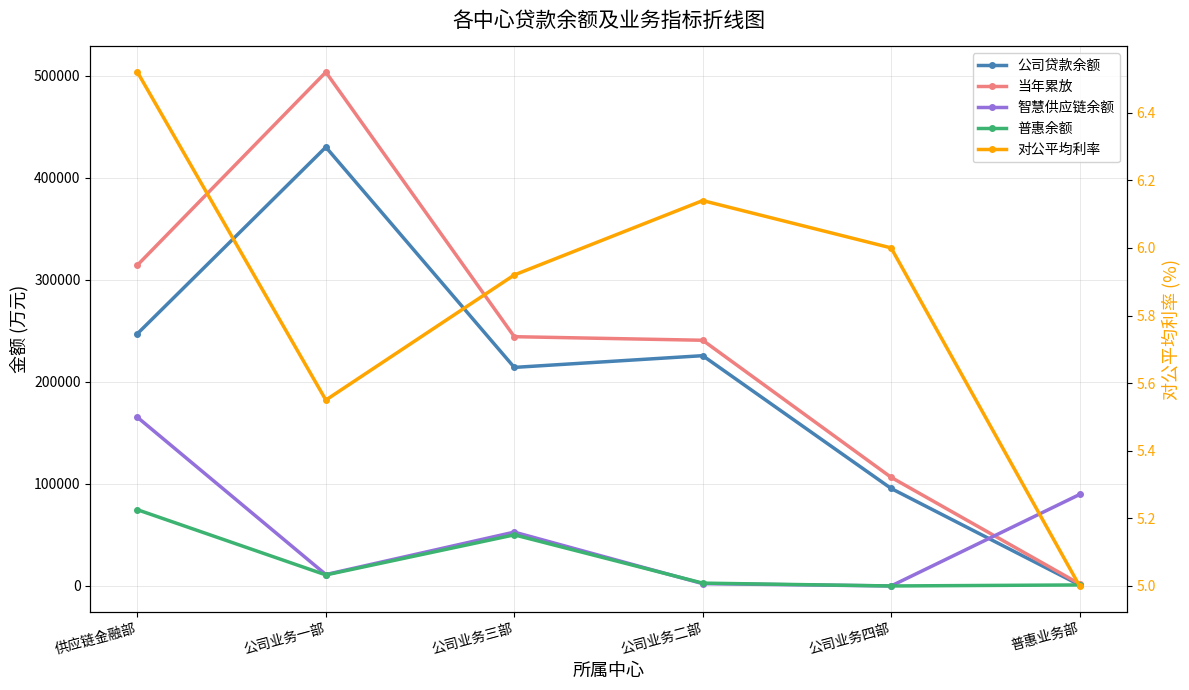

At which category does the chart reach its peak across all series?

公司业务一部